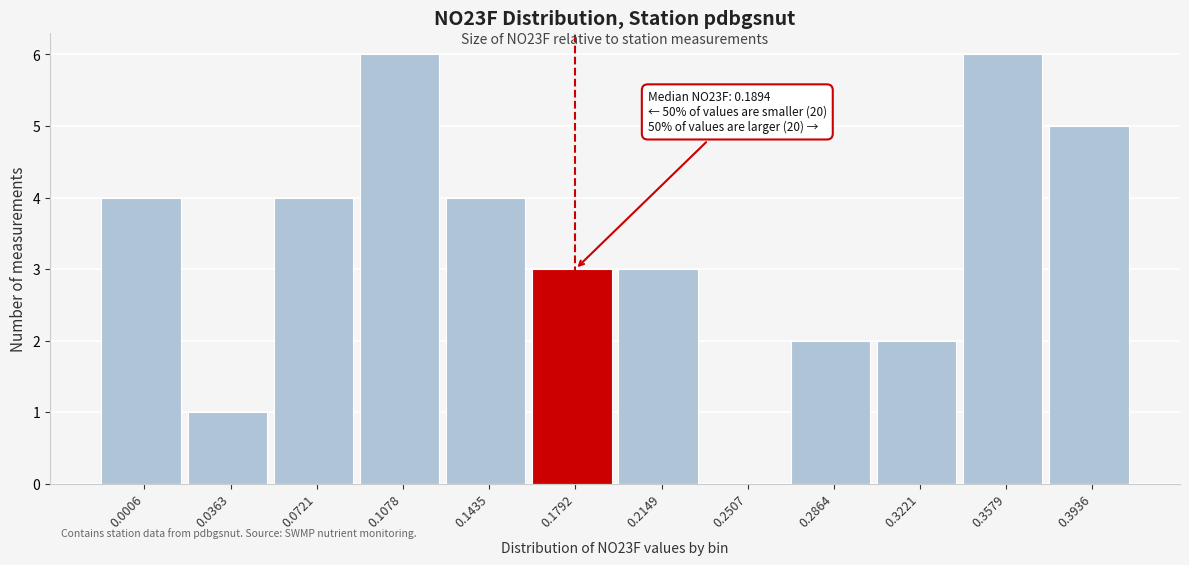

Reading left to right, list all the values displayed in this chart.

0.0006=4	0.0363=1	0.0721=4	0.1078=6	0.1435=4	0.1792=3	0.2149=3	0.2507=0	0.2864=2	0.3221=2	0.3579=6	0.3936=5